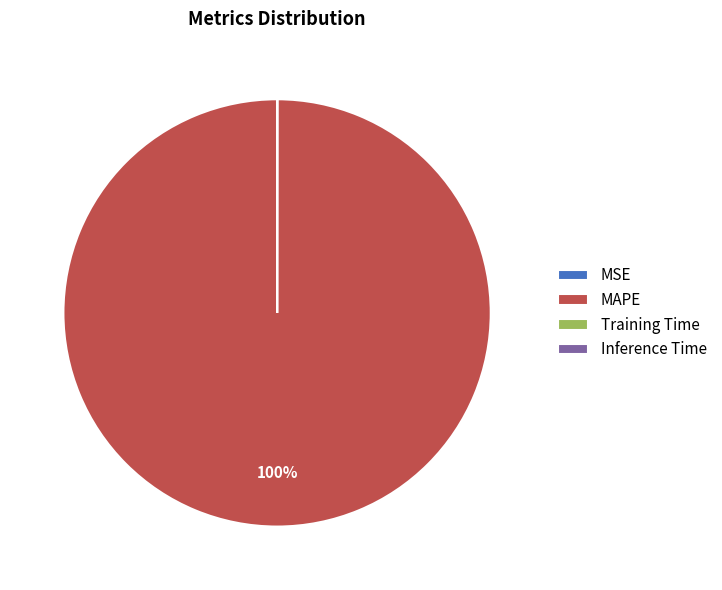

To the nearest percent, what percentage of the pie is MAPE?

100%